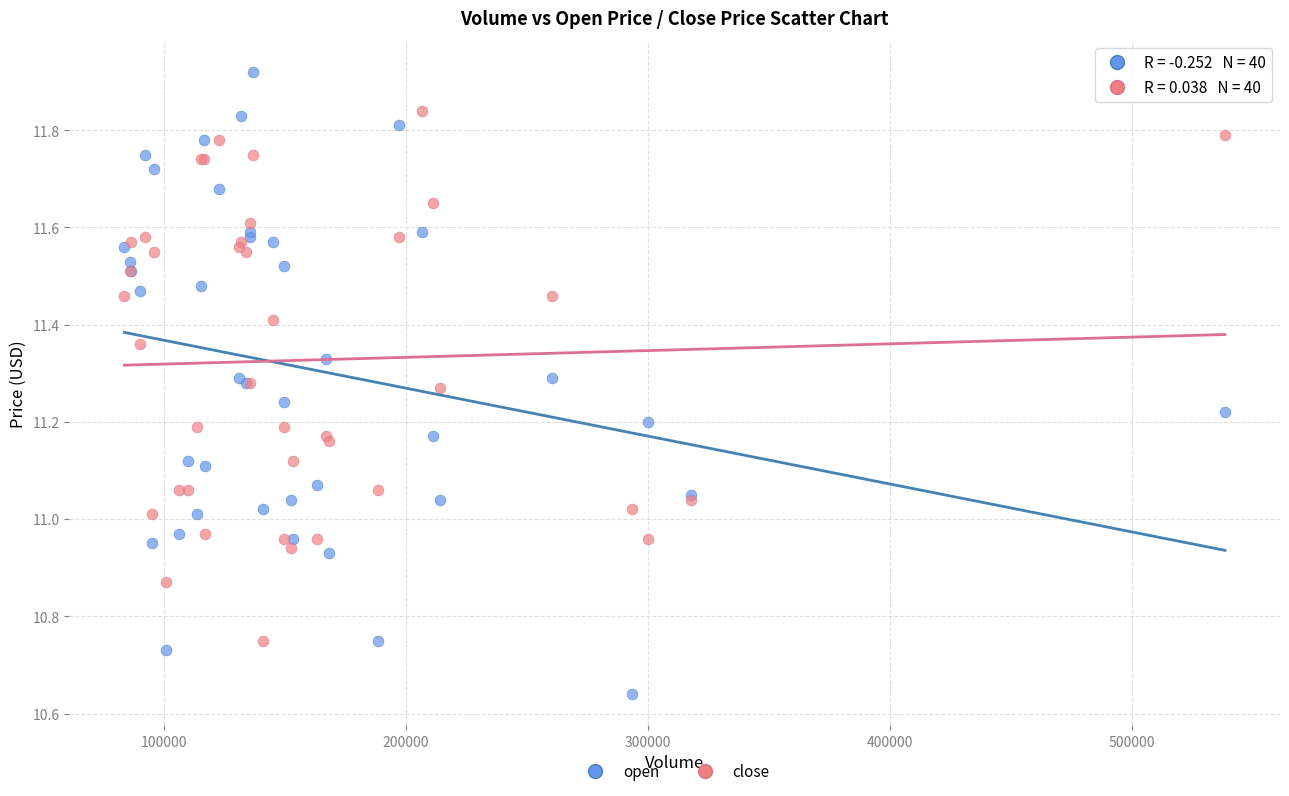

Which series has the widest spread of Y values?

open